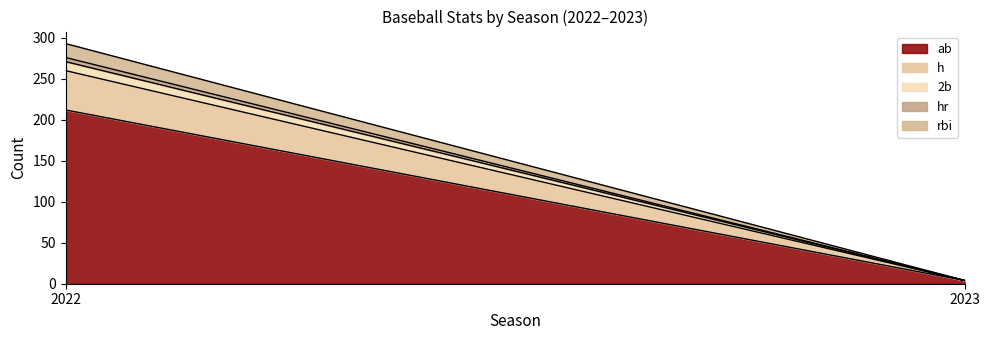

Rank the categories by h value from lowest to highest.

2023, 2022